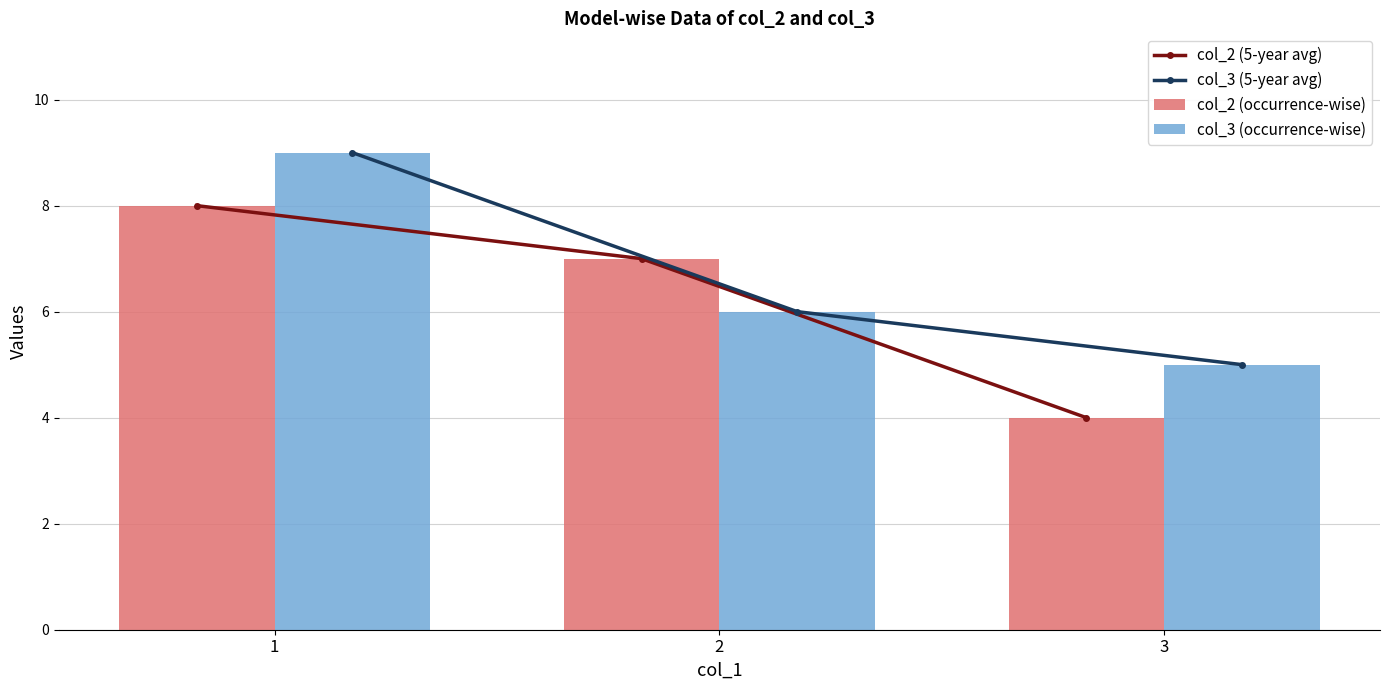

Reading left to right, transcribe all the data shown in this chart.

col_2 (5-year avg): 1=8	2=7	3=4
col_3 (5-year avg): 1=9	2=6	3=5
col_2 (occurrence-wise): 1=8	2=7	3=4
col_3 (occurrence-wise): 1=9	2=6	3=5